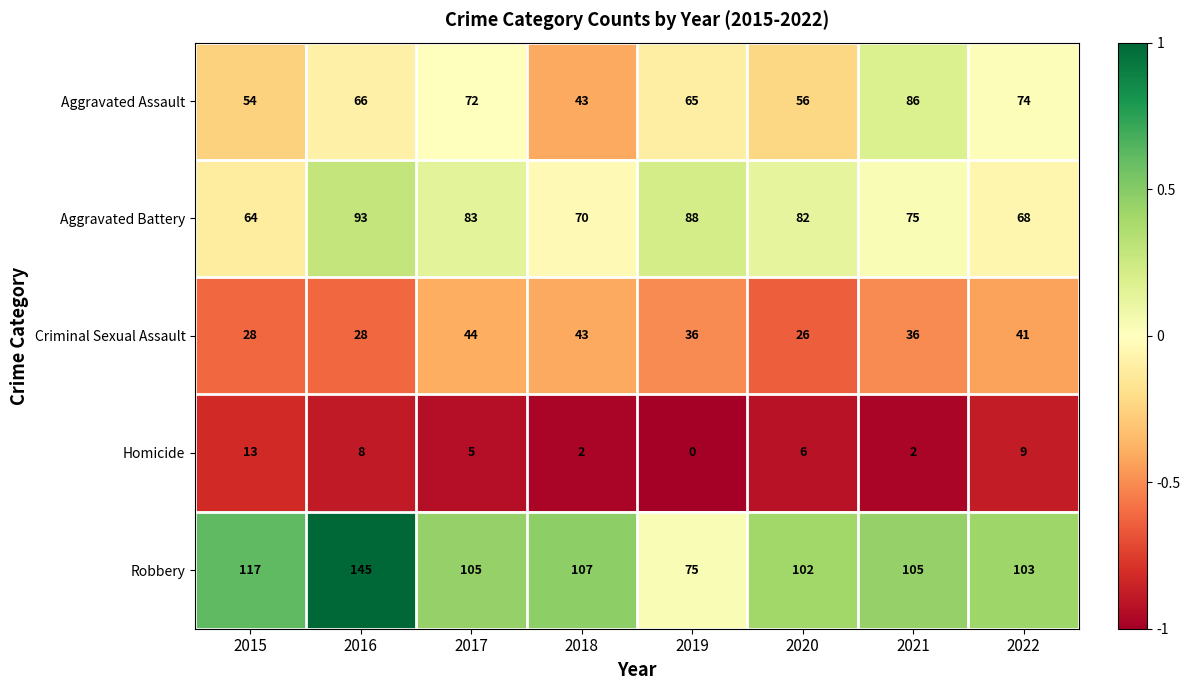

At 2020, list the series in order from smallest to largest.

Homicide, Criminal Sexual Assault, Aggravated Assault, Aggravated Battery, Robbery